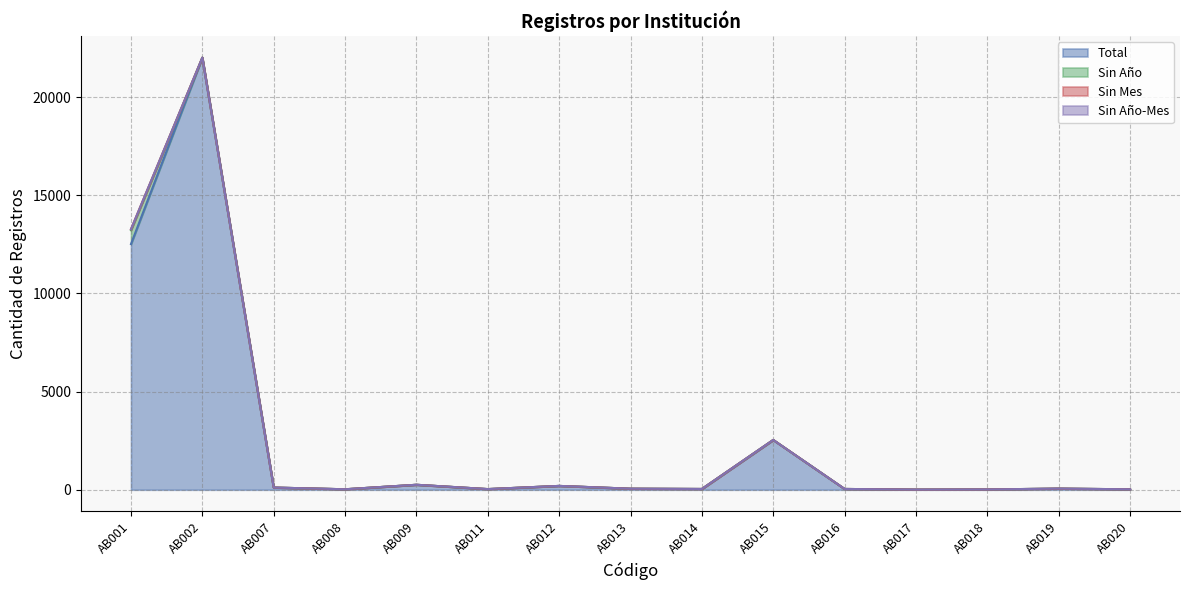

At which category does the chart reach its peak across all series?

AB002